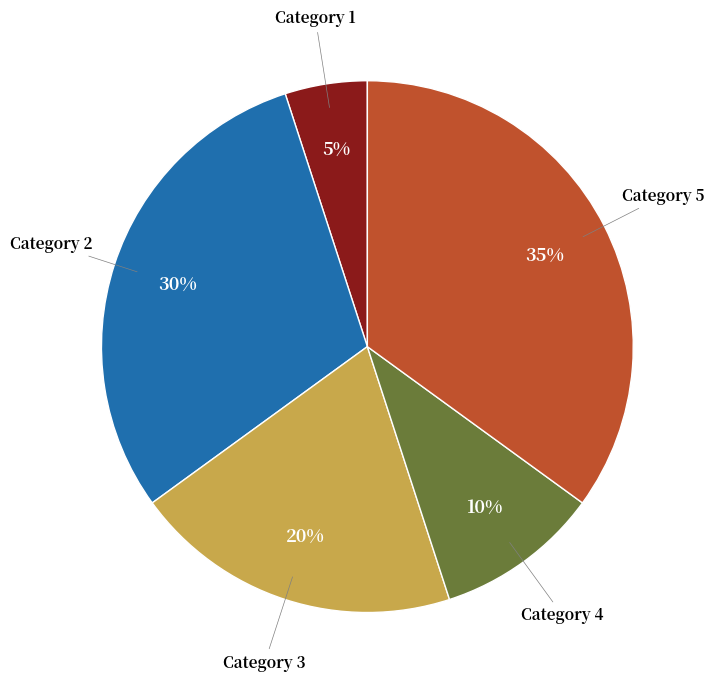

Does any single category account for the majority?

No